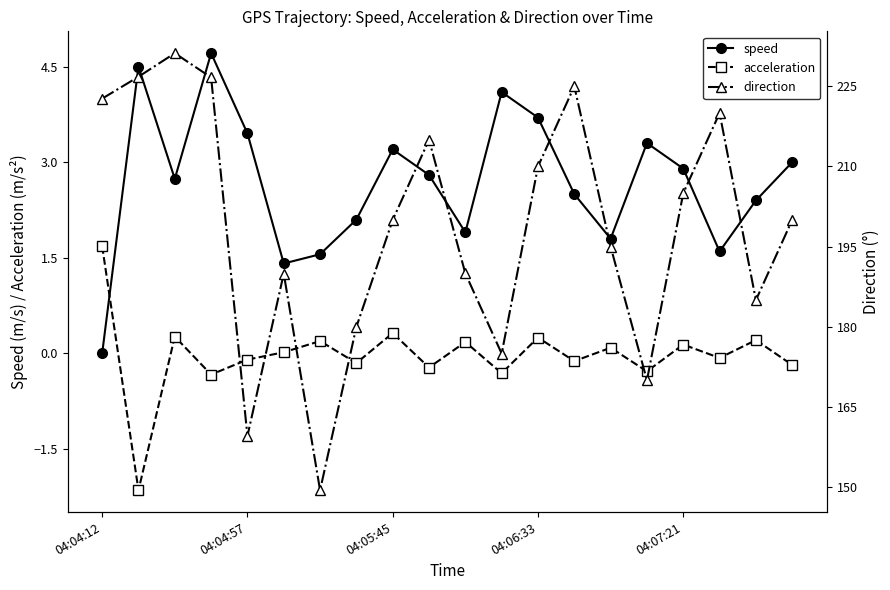

At which label is speed closest to 2?

7